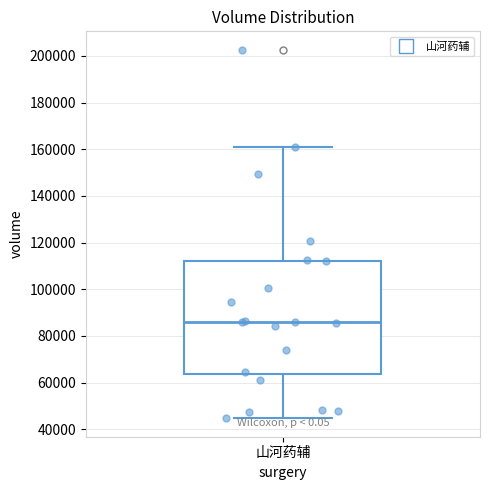

Transcribe this box plot: give where the median line is, the range the box spans, and where the two whiskers end, as read against the y-axis. The values are not printed on the chart, so give them approximately, as read against the axis.

median 86000, box 64000 to 112000, whiskers 44000 to 160000